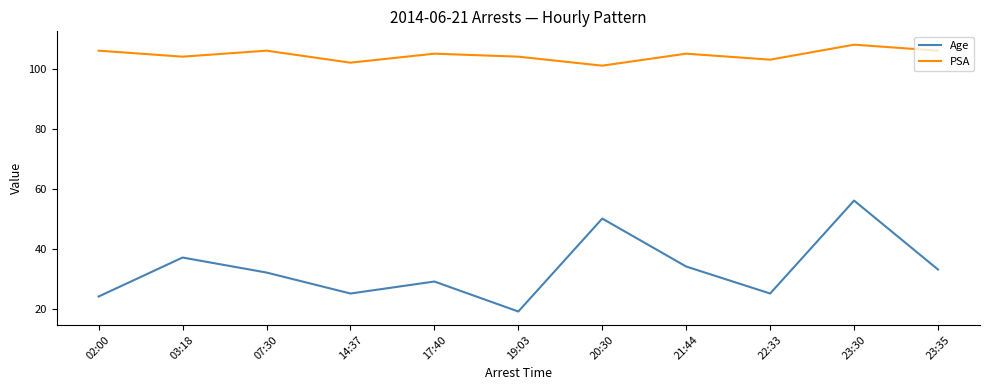

Does the chart display data point markers on the line(s)?

No